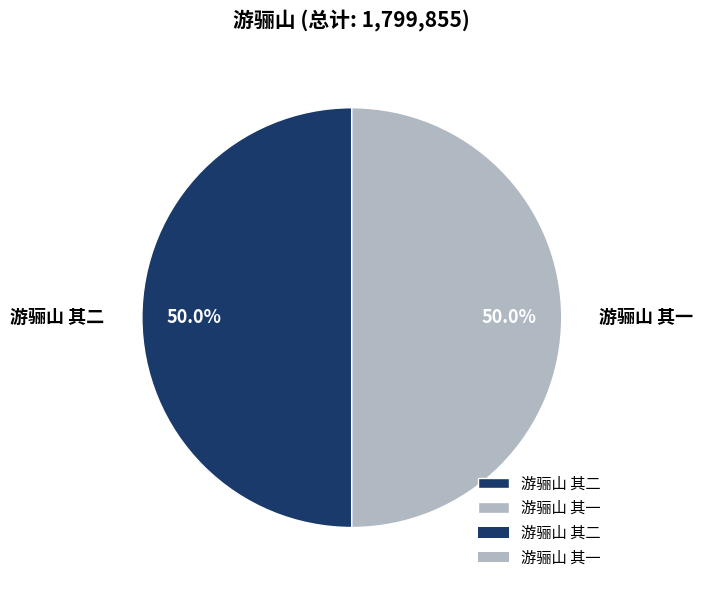

To the nearest percent, what percentage of the pie is 游骊山 其一?

50%